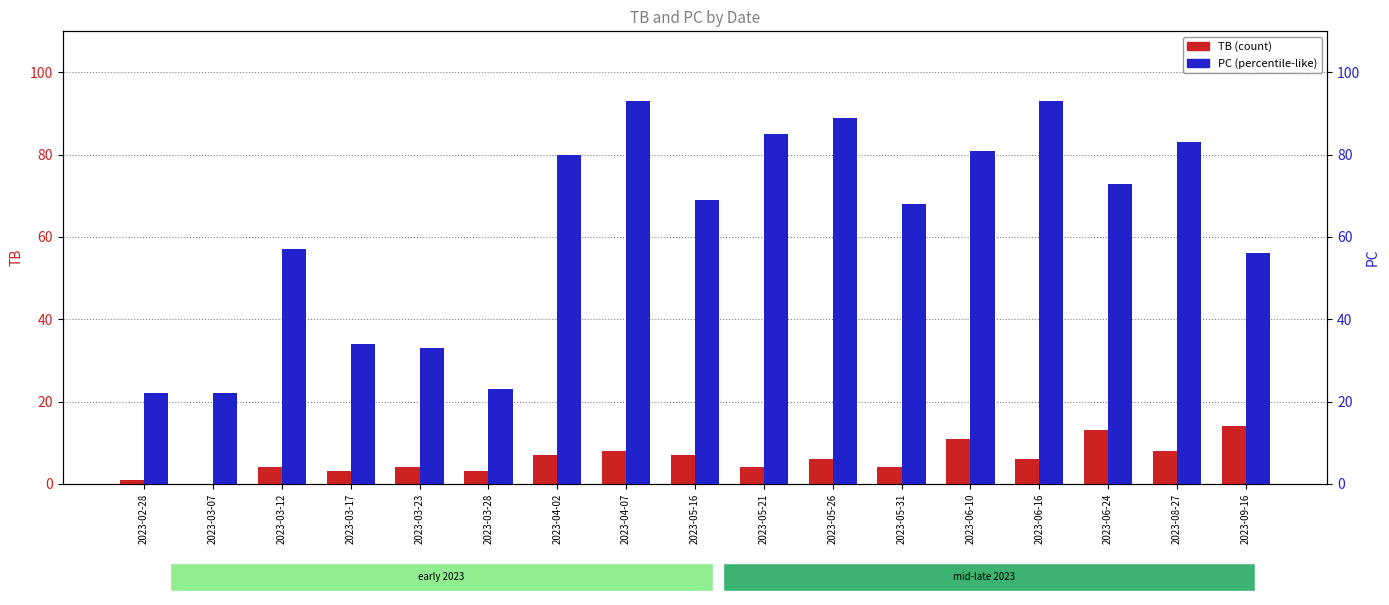

What is the label of the 15th bar from the right?

2023-03-12